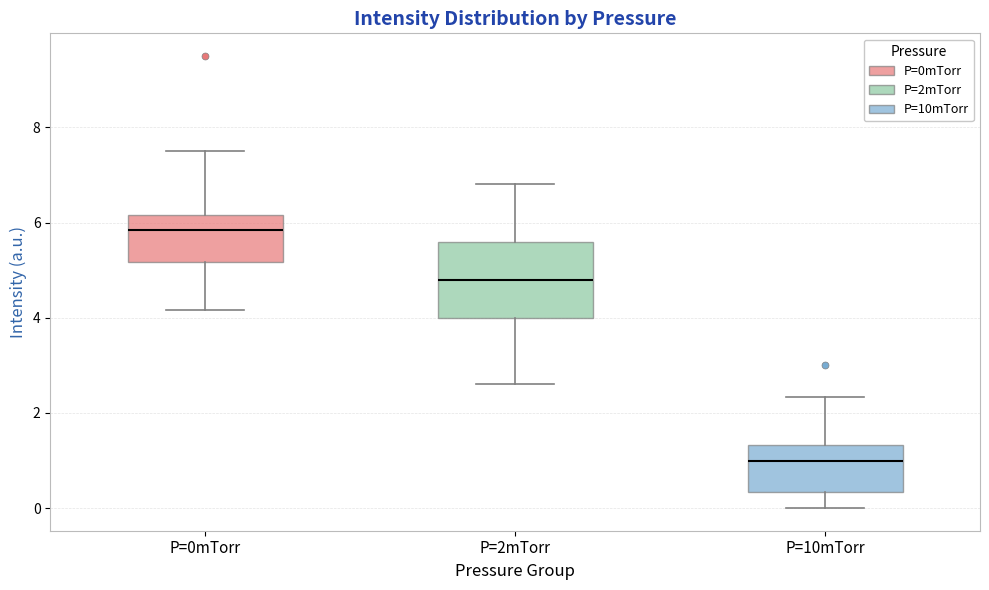

Reading left to right, transcribe this box plot: for each box, give where its median line is, the range the box spans, and where its two whiskers end, as read against the y-axis. The values are not printed on the chart, so give them approximately, as read against the axis.

P=0mTorr: median 5.8, box 5.2 to 6.2, whiskers 4.2 to 7.6
P=2mTorr: median 4.8, box 4.0 to 5.6, whiskers 2.6 to 6.8
P=10mTorr: median 1.0, box 0.4 to 1.4, whiskers 0.0 to 2.4